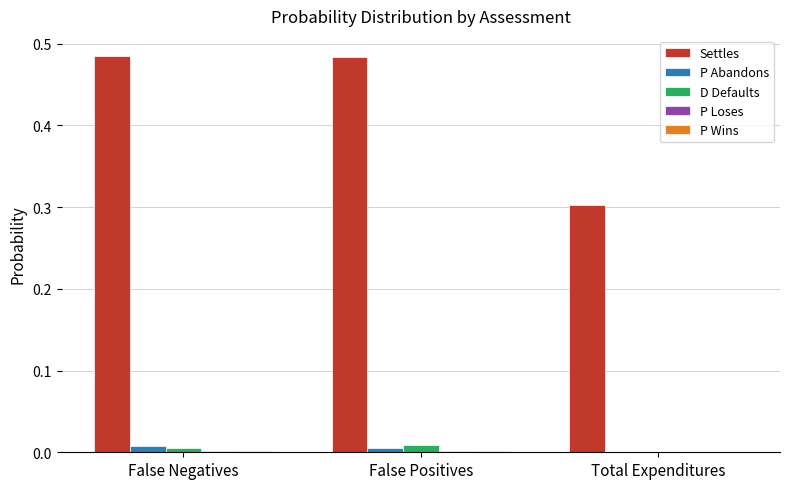

Which series has the largest total across all categories?

Settles